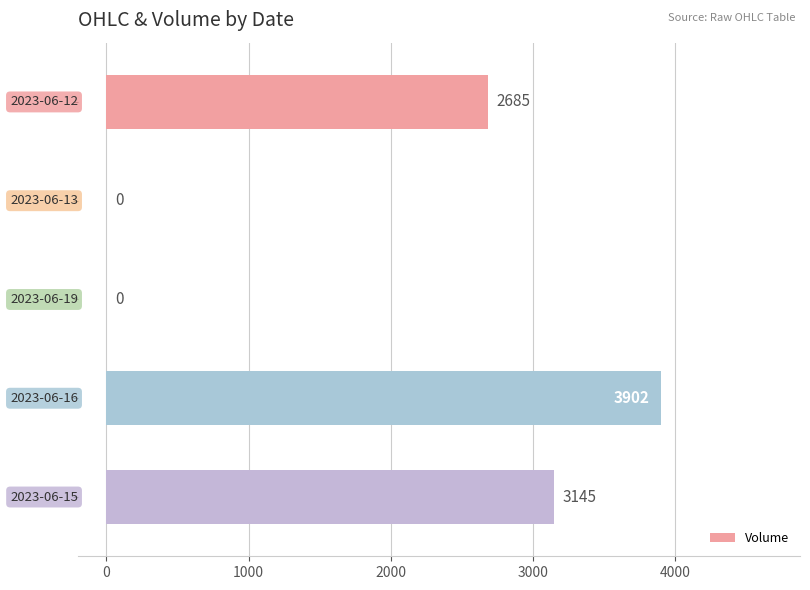

How many distinct data groups are displayed?

1